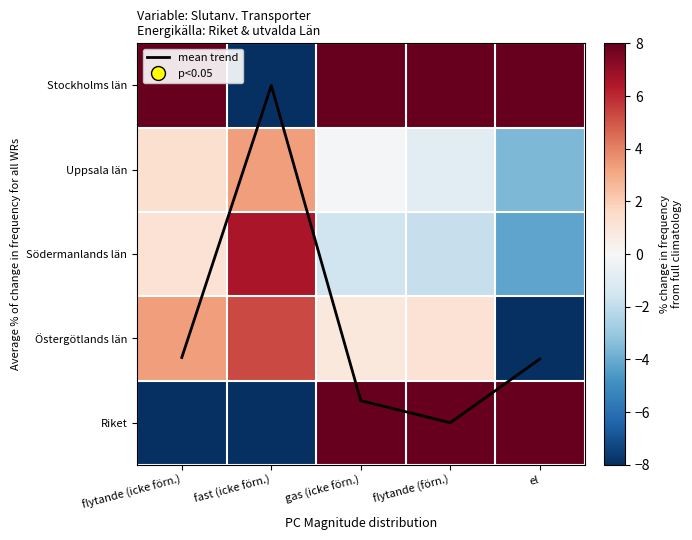

Where is mean trend nearest to the value 1?

fast (icke förn.)